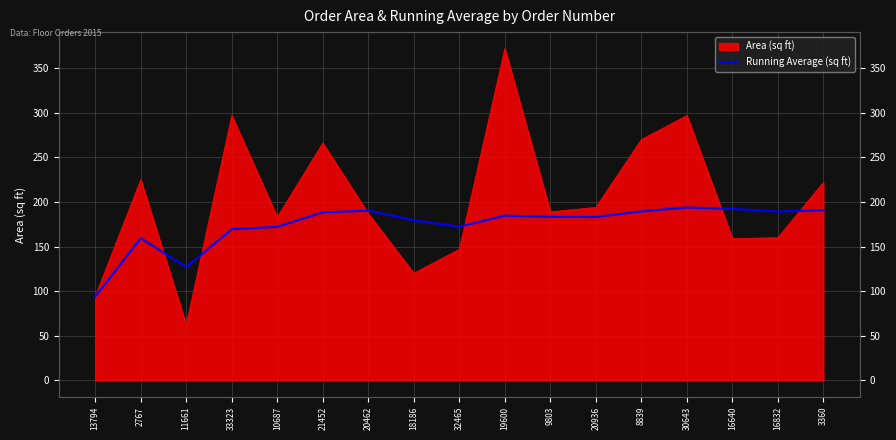

Reading right to left, extract all data points from this chart.

190.8	189.3	192.3	193.9	189.5	183.2	183.4	184.7	172.3	179.5	190.3	188.5	172.2	169.5	127.0	159.5	94.0